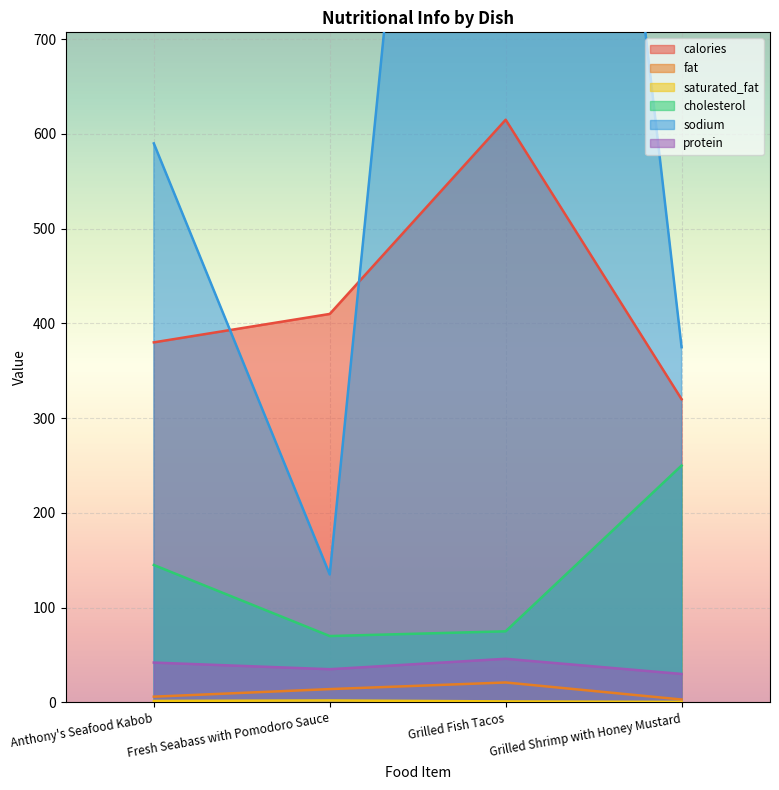

Between Grilled Fish Tacos and Fresh Seabass with Pomodoro Sauce, which is larger?

Grilled Fish Tacos